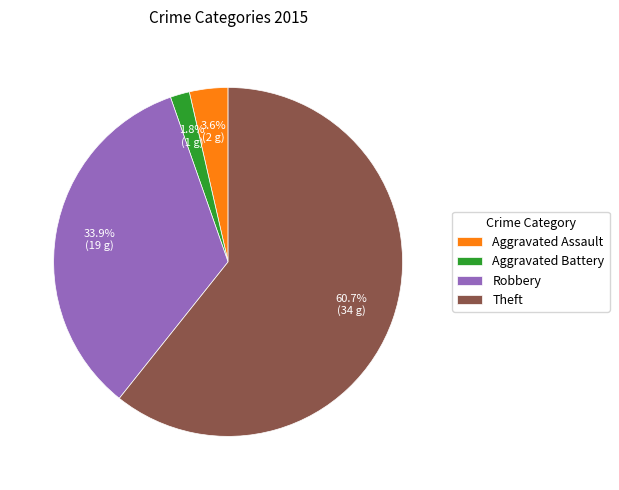

Does Theft represent more than half of the total?

Yes